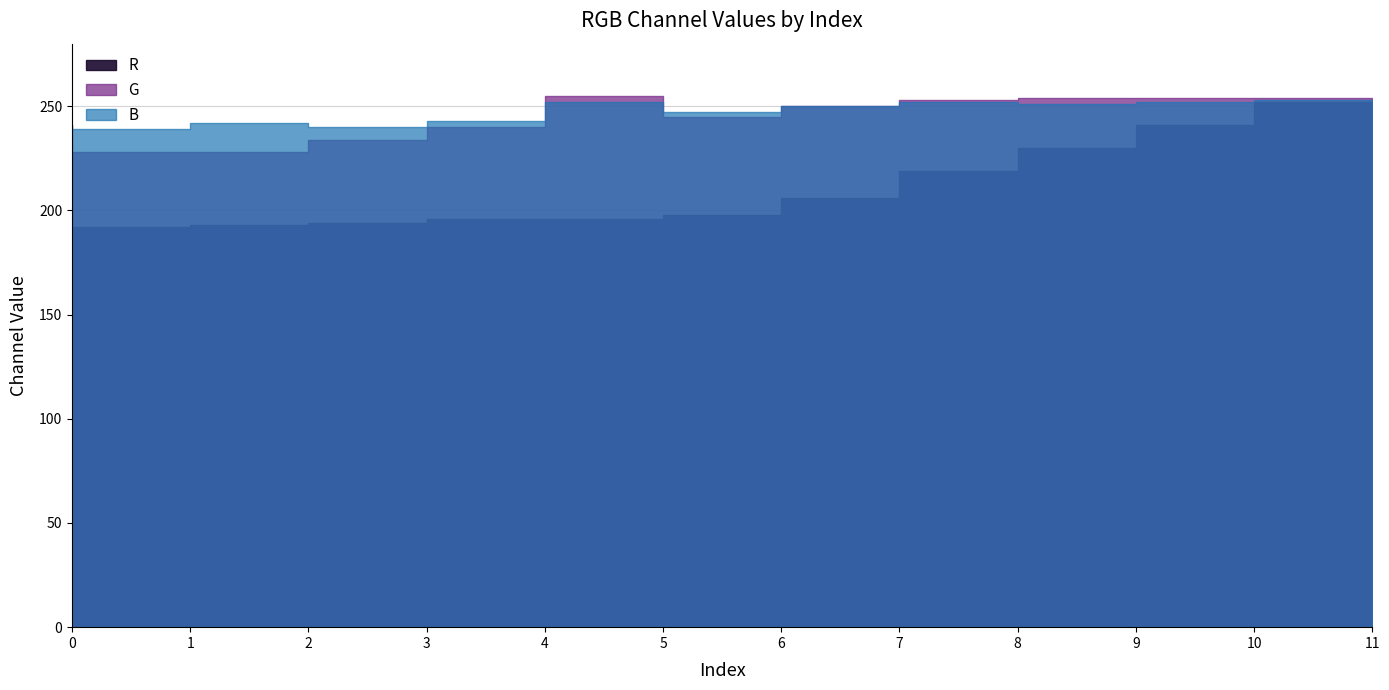

At which category is the sum across all series the highest?

11